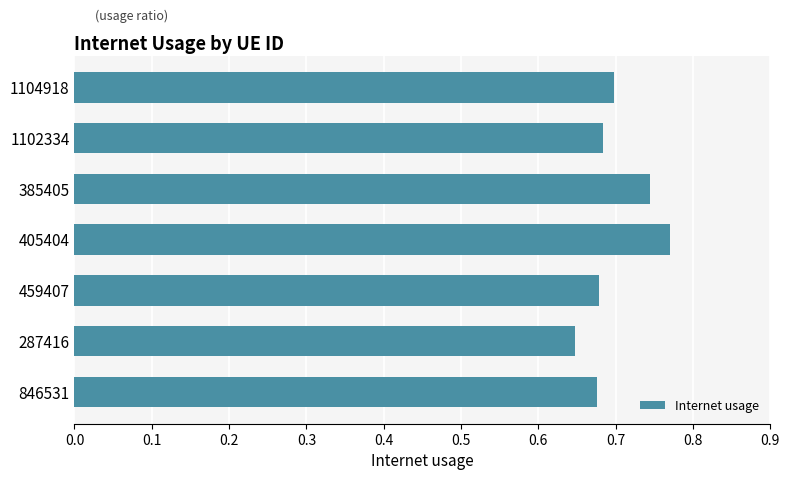

Count the values in the range 0 to 1.

7